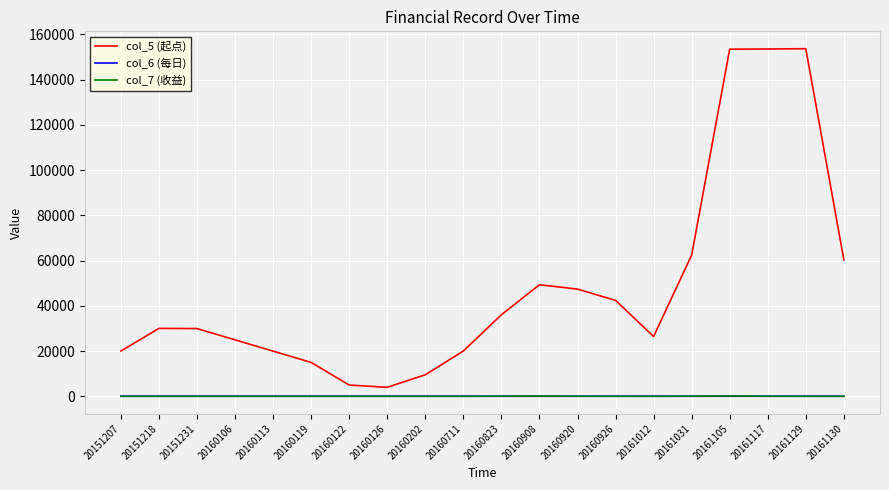

Is the value of col_6 (每日) at 20160711 greater than the value of col_5 (起点) at 20151218?

No